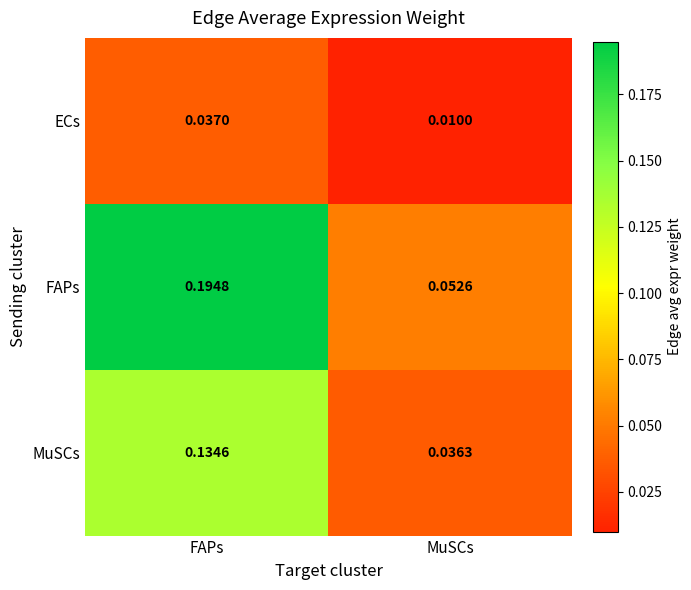

At which category is the sum across all series the highest?

FAPs